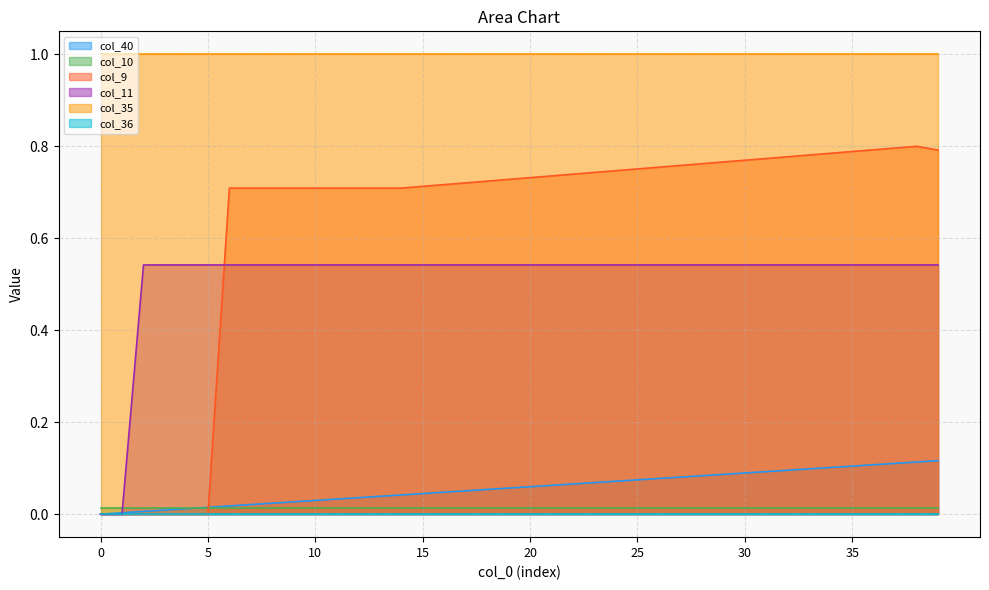

True or false: col_40 has more than 1 points higher than both neighbors.

False